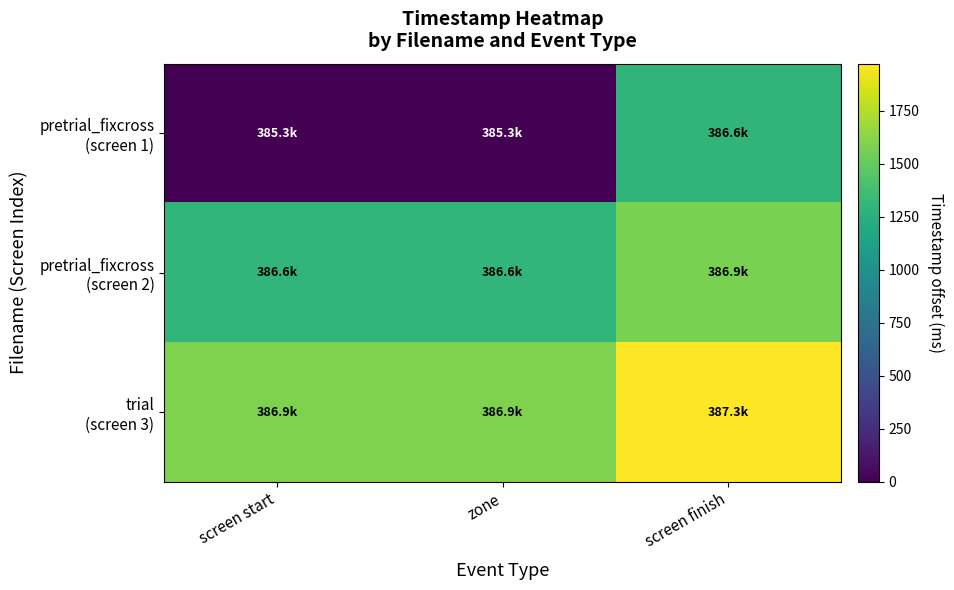

How many data points does each series have?

3